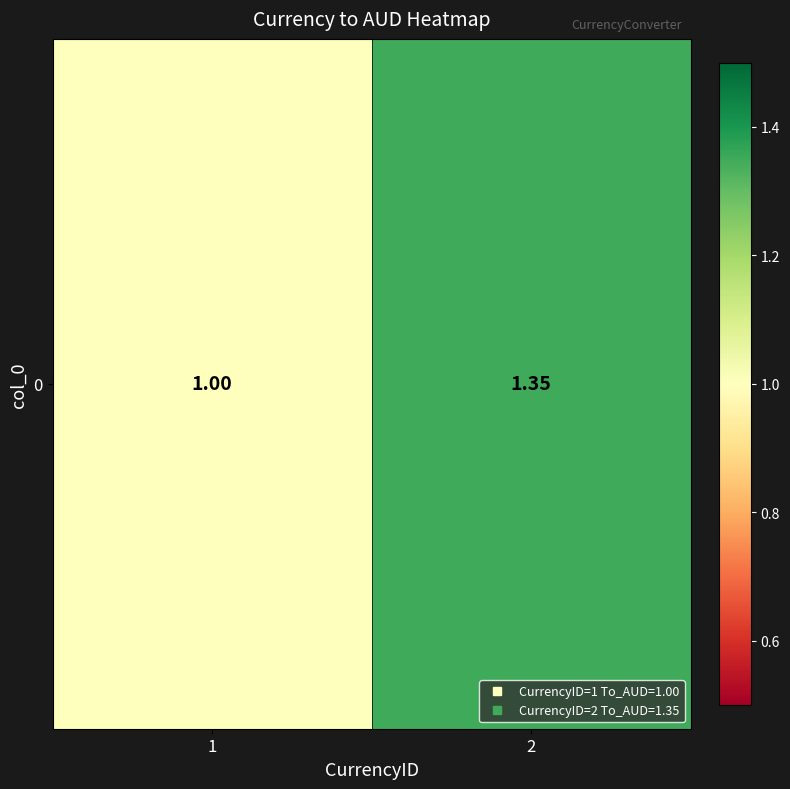

List the labels in order of value, largest first.

2, 1